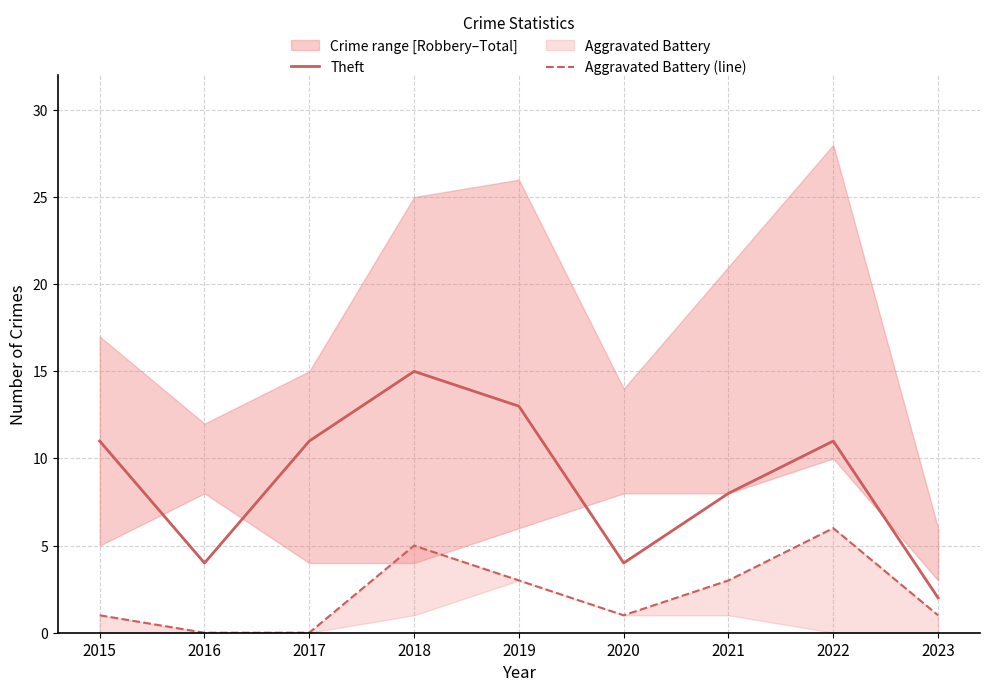

True or false: Theft and Aggravated Battery (line) cross at least once.

False